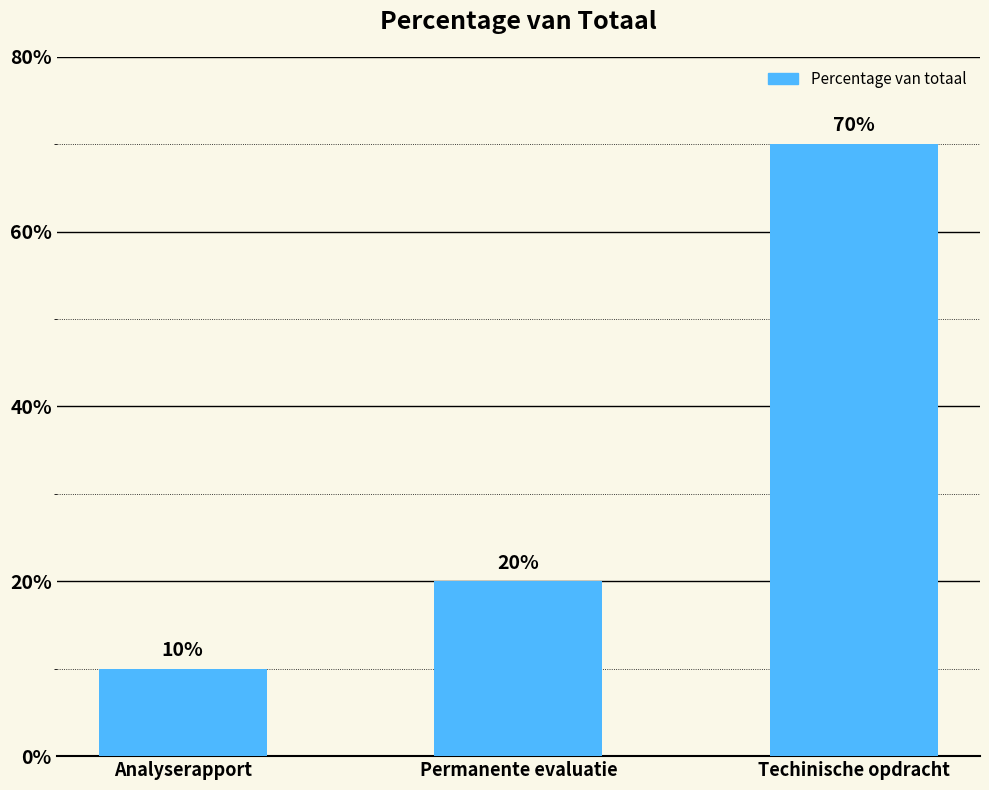

How many bars are there in total?

3